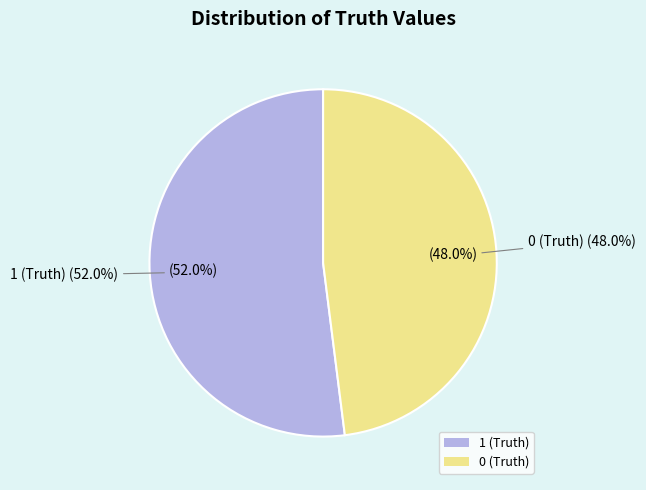

To the nearest percent, what is the combined percentage of 1 (Truth) and 0 (Truth)?

100%